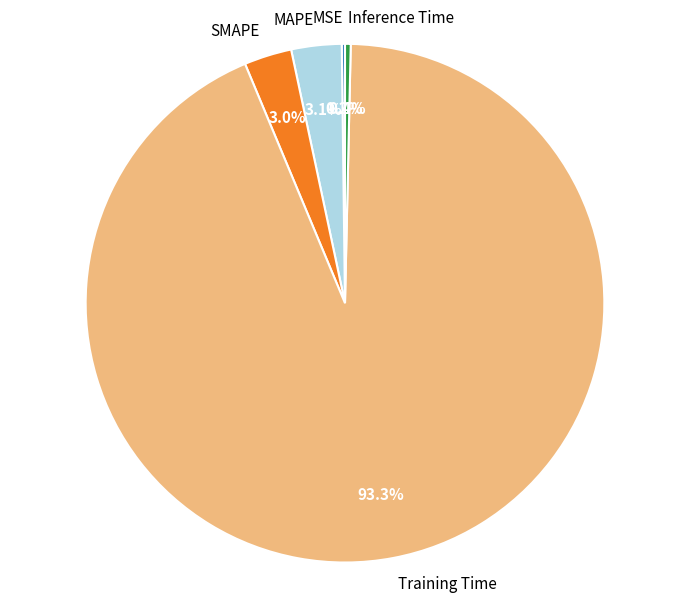

Which slice is the largest?

Training Time